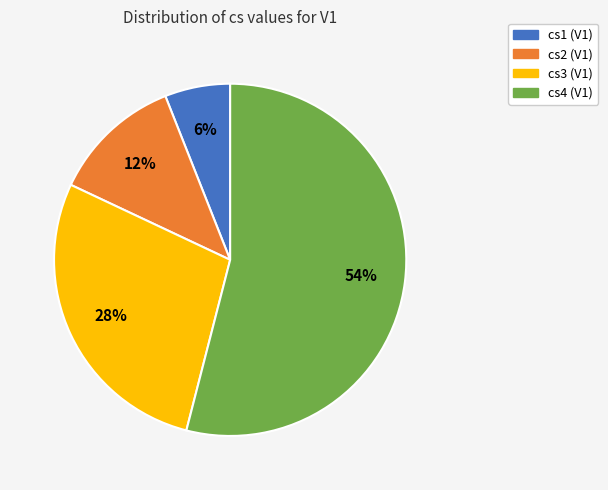

What is the smallest slice in the pie chart?

cs1